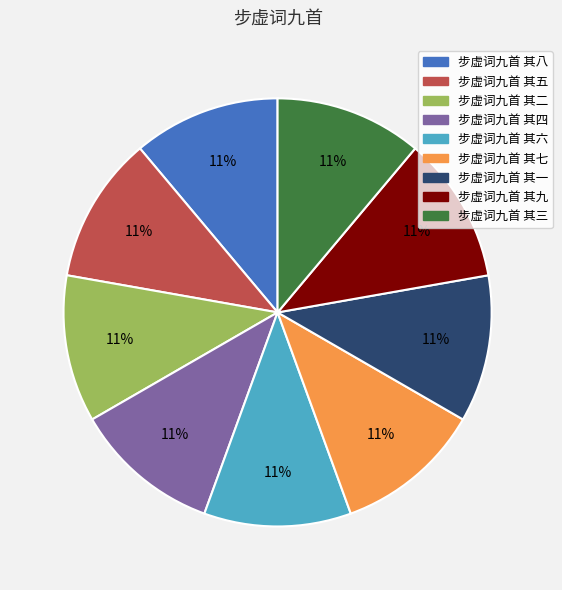

Is there any slice that represents more than half of the pie?

No